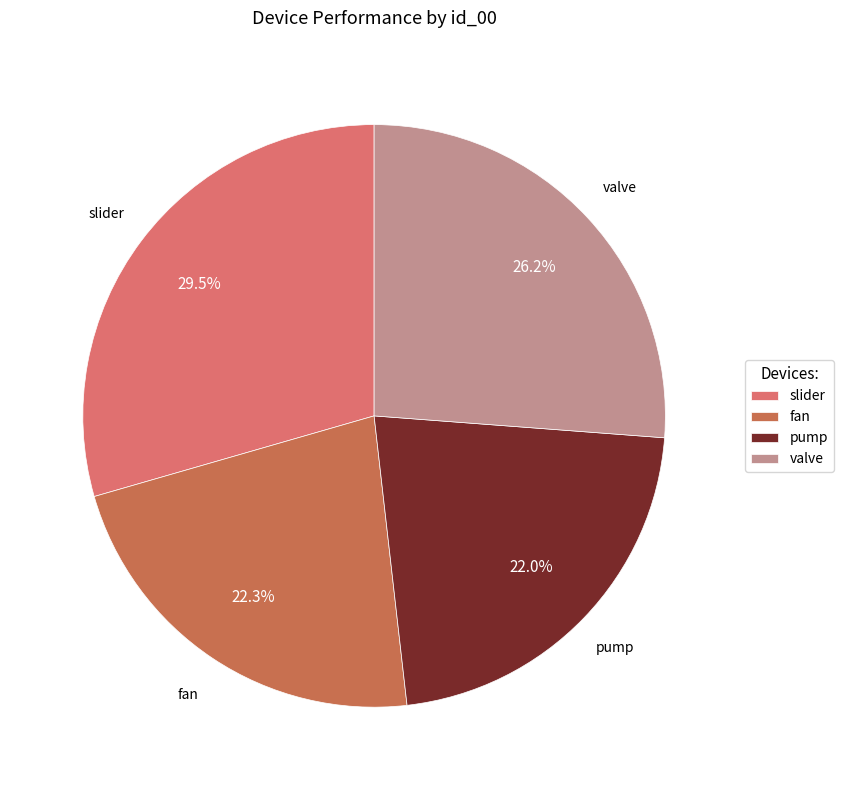

Do valve and pump together represent more than half of the pie?

No